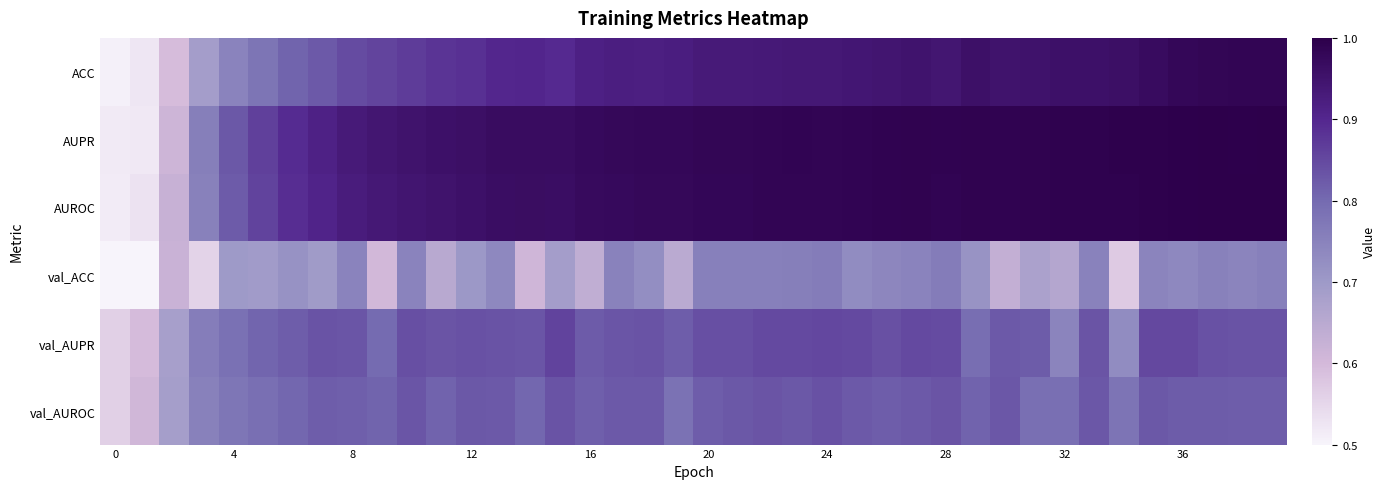

At which category is the sum across all series the highest?

39